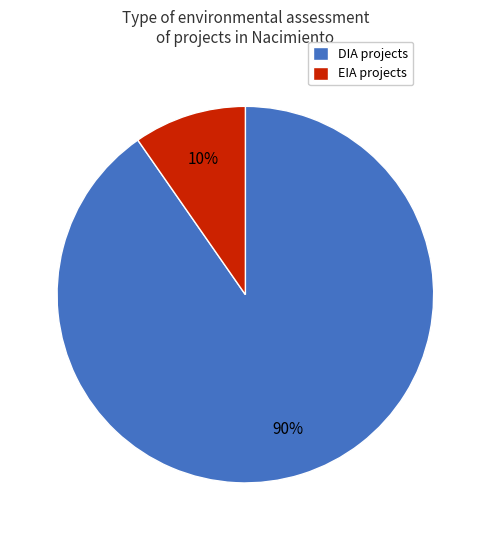

Which category has the biggest portion of the pie?

DIA